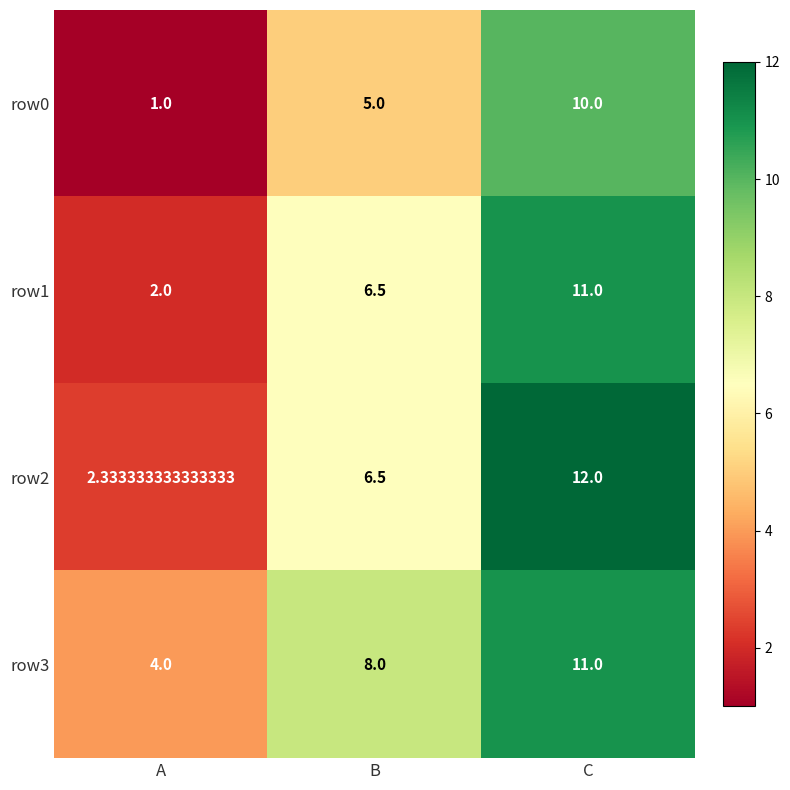

Which label corresponds to the smallest value in the chart?

A